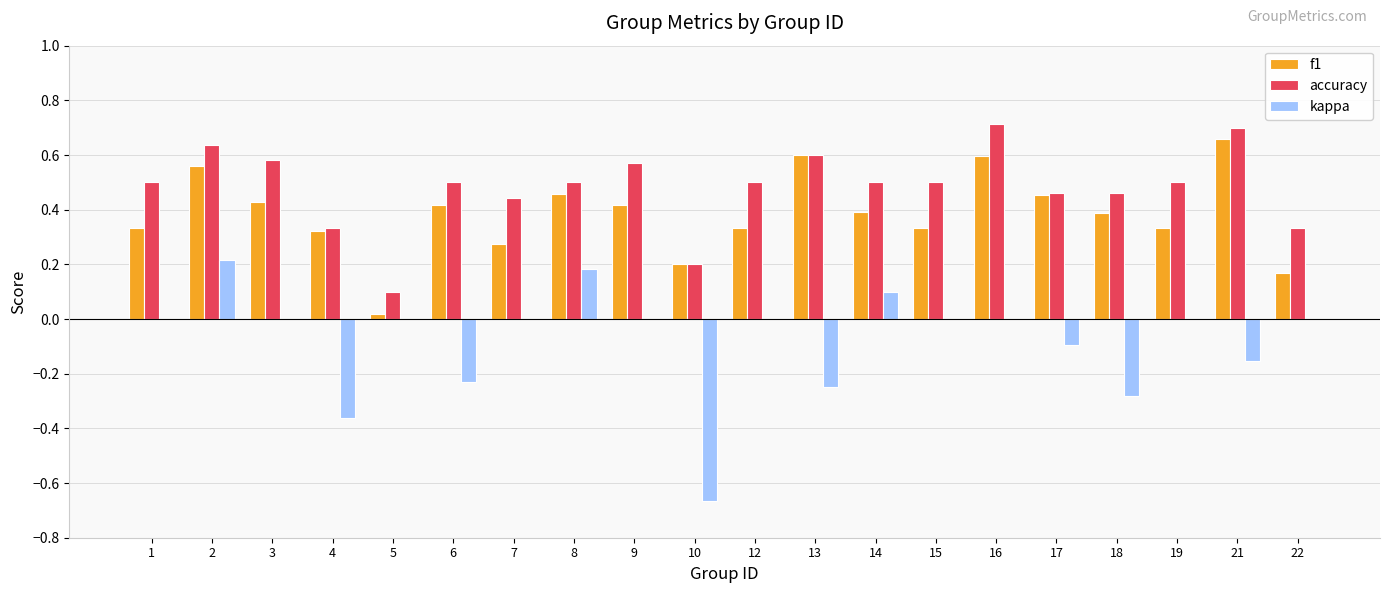

Is it true that f1 equals 0.0 at 5?

True